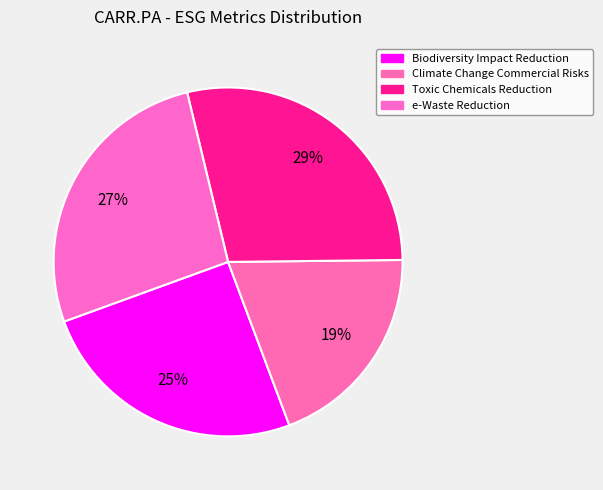

What percentage is the Toxic Chemicals Reduction slice, to the nearest percent?

29%